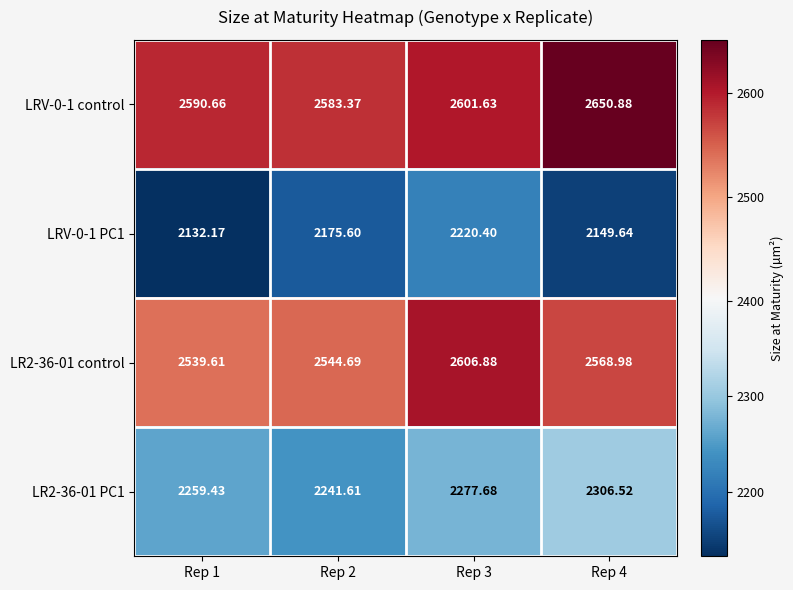

Rank the series by their maximum value, from lowest to highest.

LRV-0-1 PC1, LR2-36-01 PC1, LR2-36-01 control, LRV-0-1 control